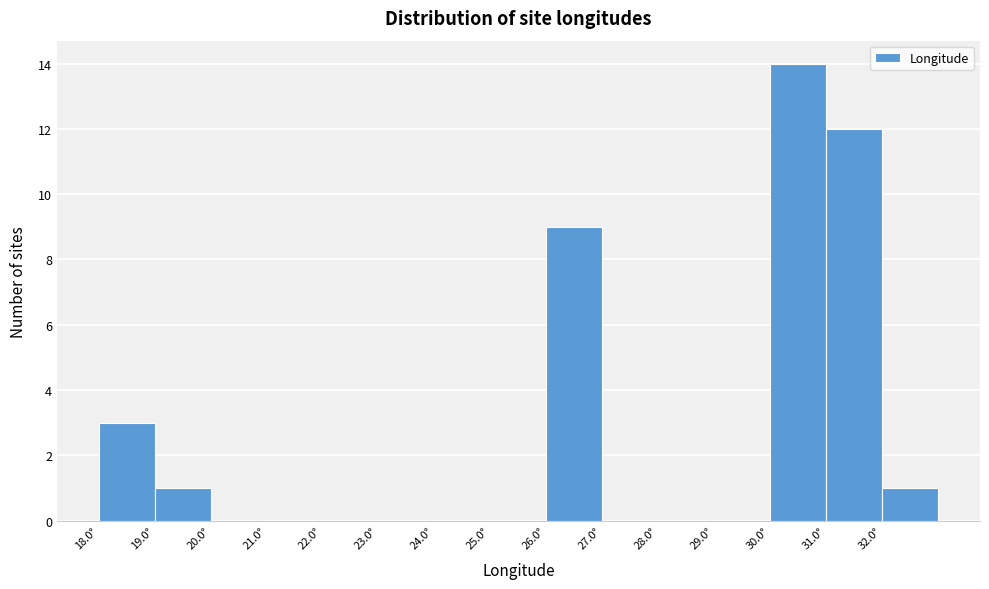

Reading left to right, transcribe this chart: for each bar, give the range it covers on the x-axis and its height. The values are not printed on the chart, so give them approximately, as read against the axis.

18 to 19: 3
19 to 20: 1
20 to 21: 0
21 to 22: 0
22 to 23: 0
23 to 24: 0
24 to 25: 0
25 to 26: 0
26 to 27: 9
27 to 28: 0
28 to 29: 0
29 to 30: 0
30 to 31: 14
31 to 32: 12
32 to 33: 1